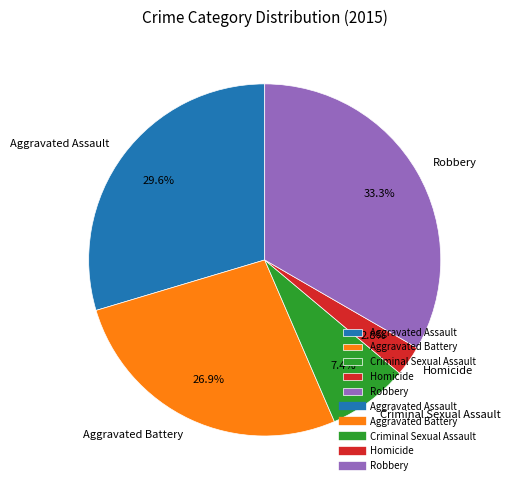

What percentage is the Criminal Sexual Assault slice, to the nearest percent?

7%